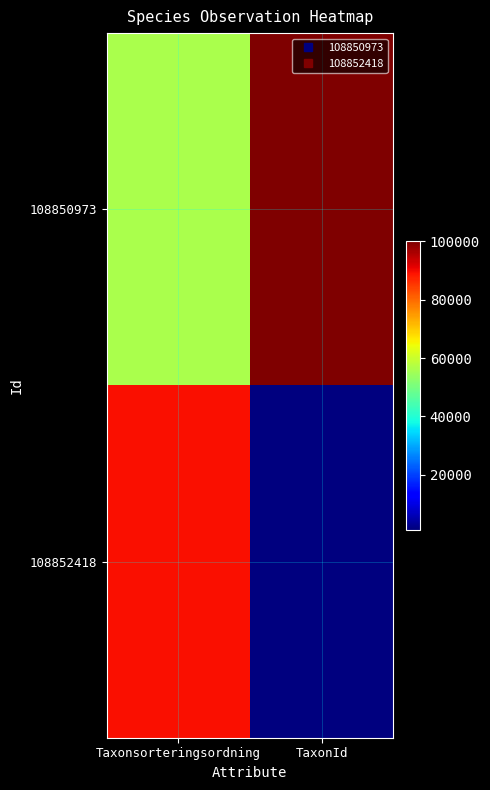

How many data points does each series have?

2